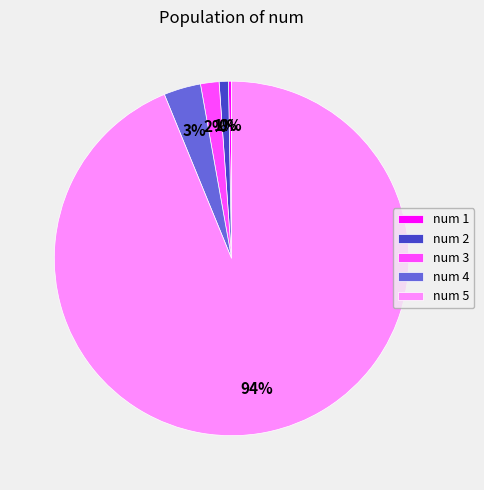

Rank the categories by value from highest to lowest.

num 5, num 4, num 3, num 2, num 1